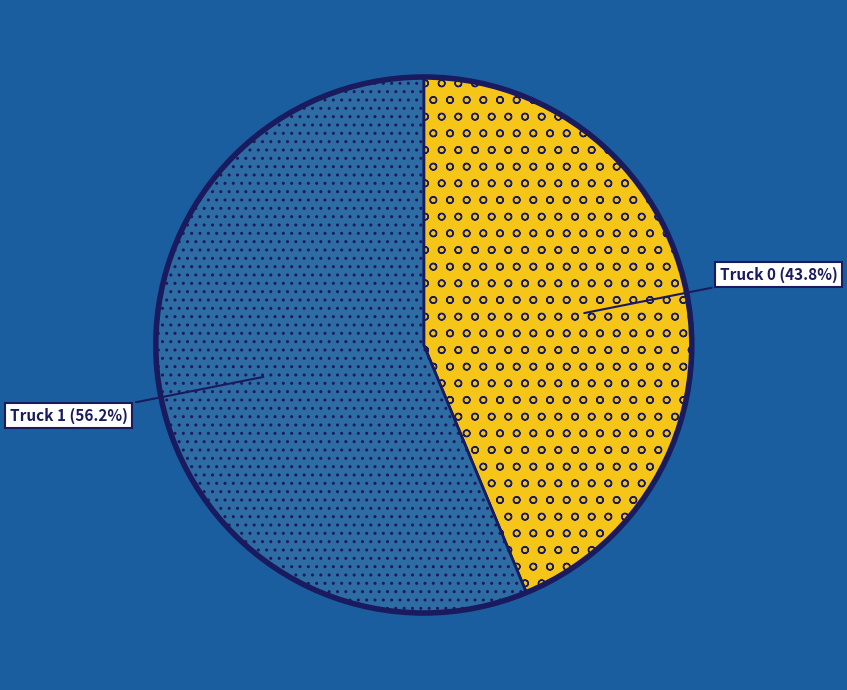

Rank the categories by value from lowest to highest.

Truck 0, Truck 1